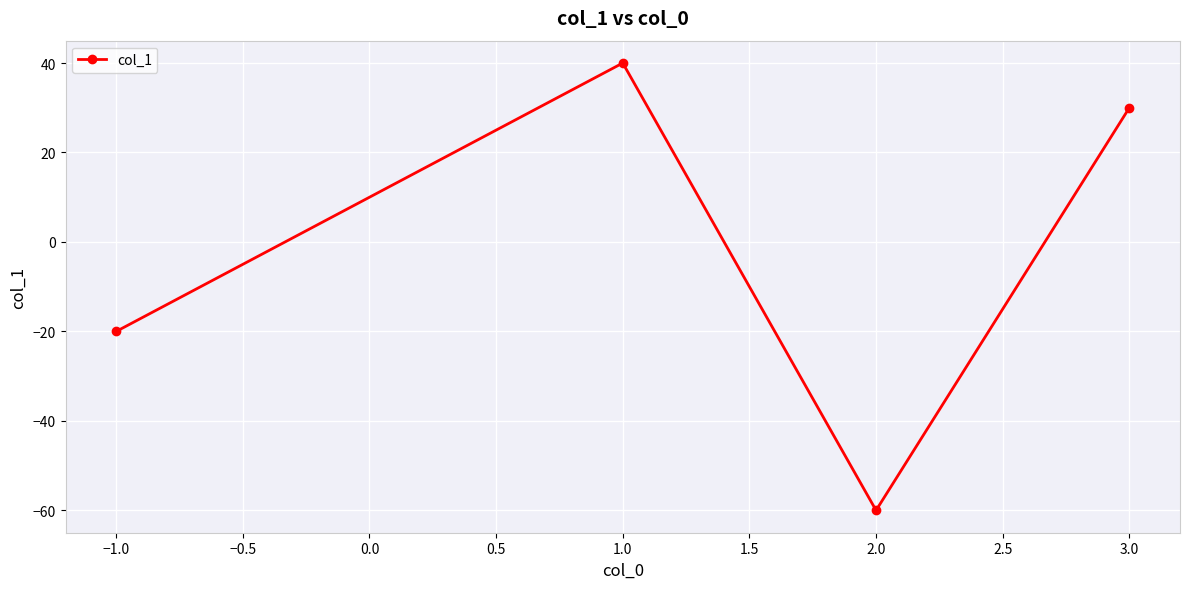

What is the smallest value displayed?

-60